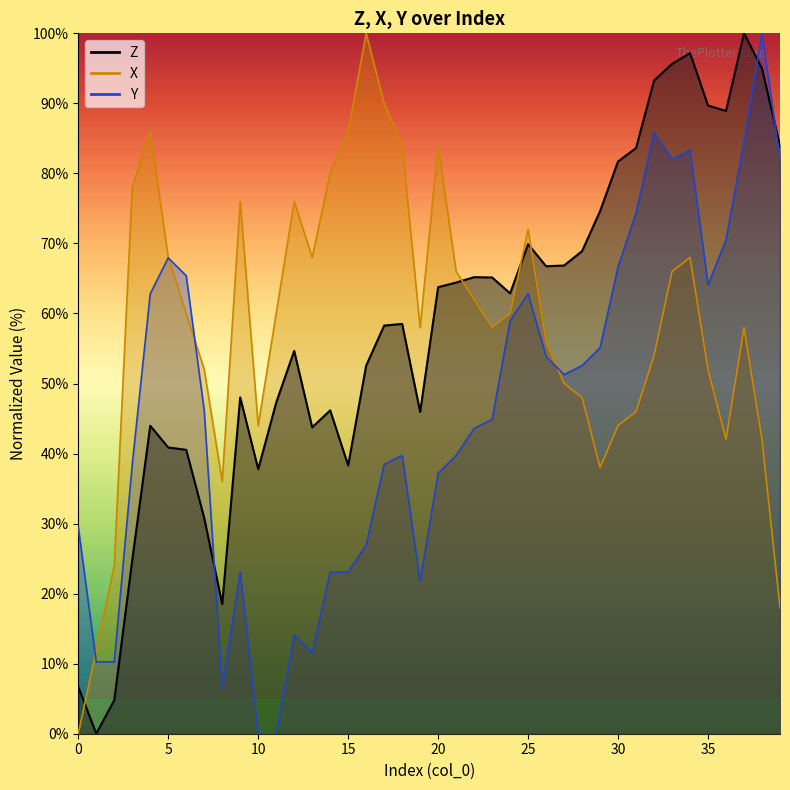

Rank the series at 17 from lowest to highest value.

Y, Z, X